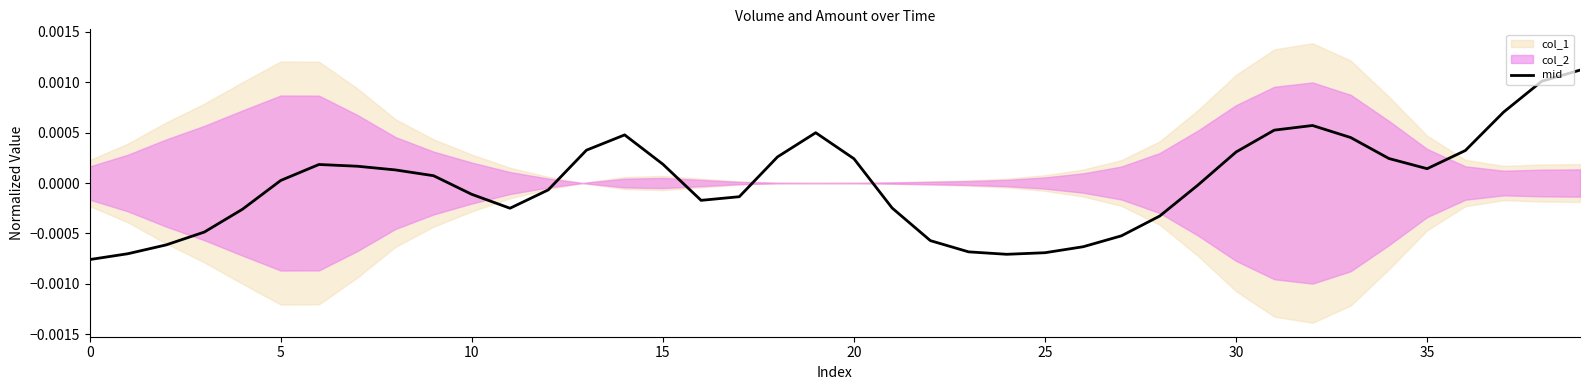

The value at 30 is 0.0. True or false?

False